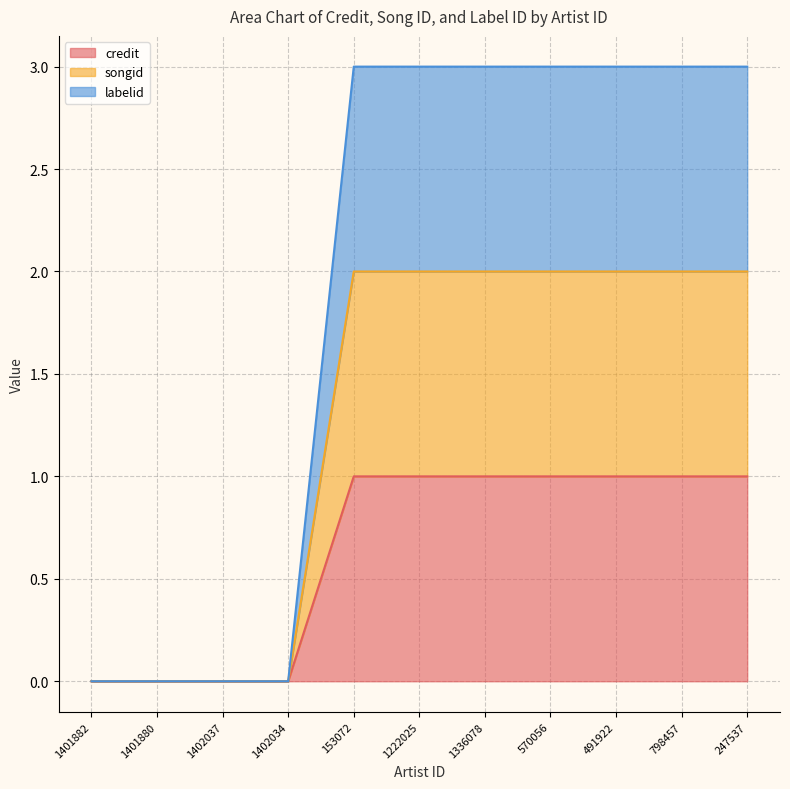

What is the label of the 1st point from the right?

247537